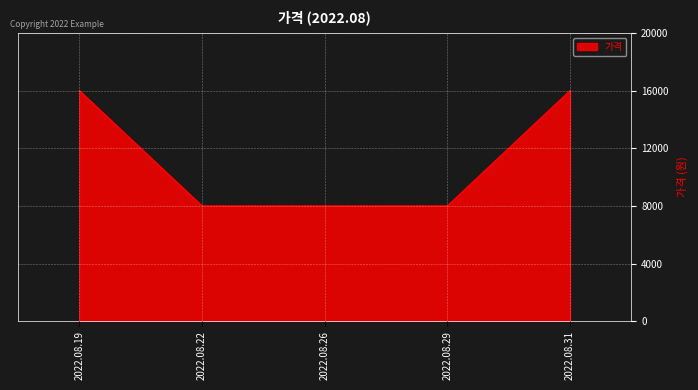

Reading left to right, list all the values displayed in this chart.

16000	8000	8000	8000	16000